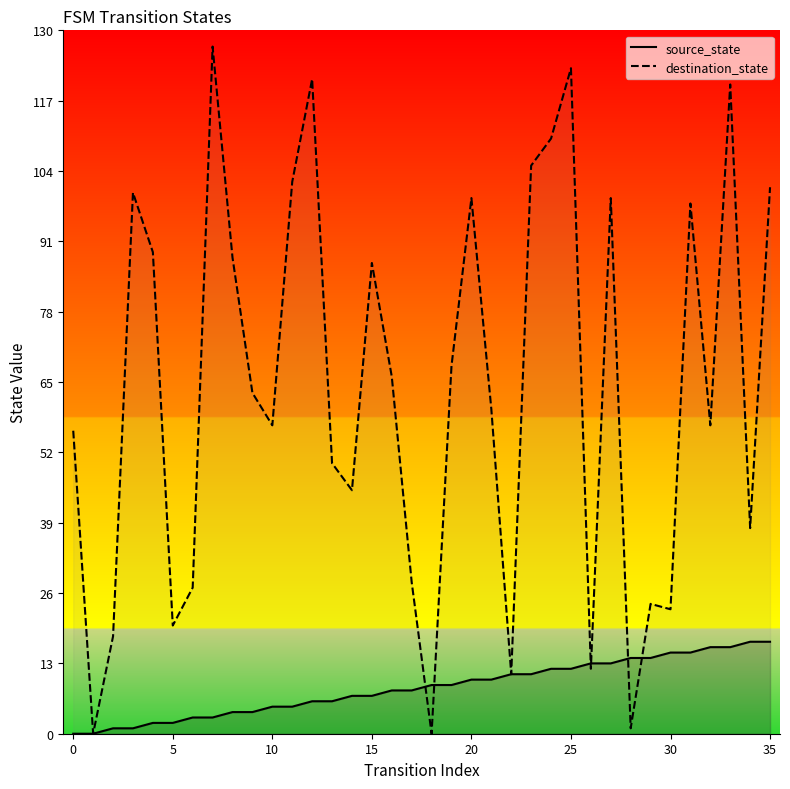

At 17, list the series in order from smallest to largest.

source_state, destination_state